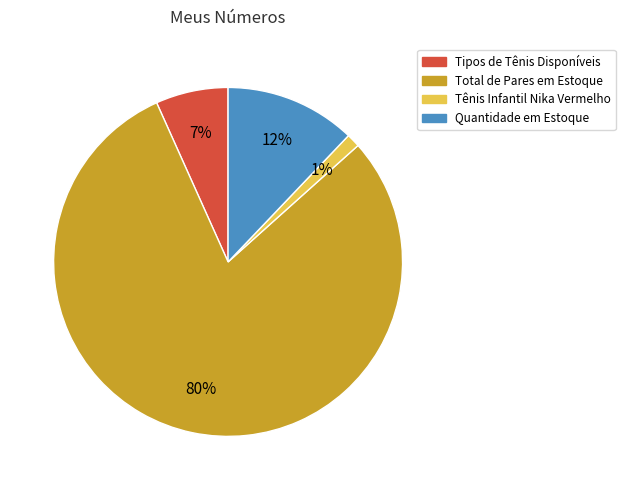

Which category has the biggest portion of the pie?

Total de Pares em Estoque